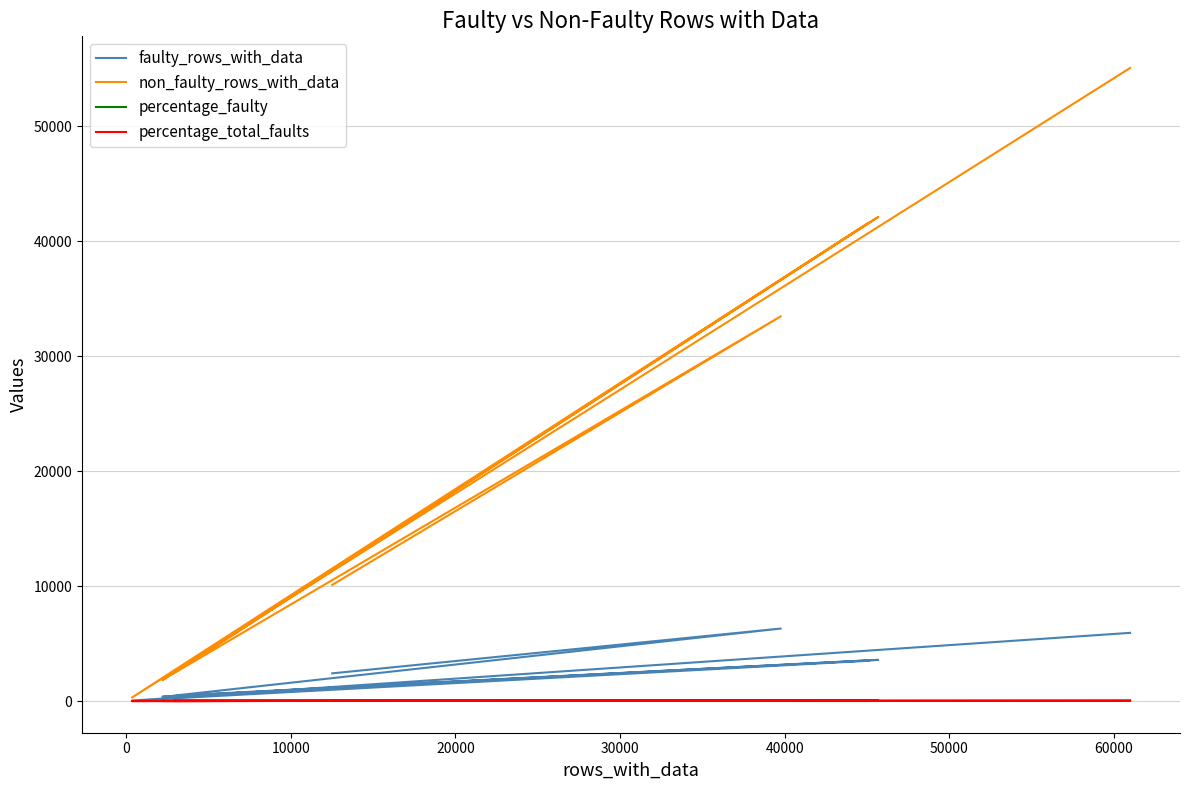

What is the maximum value for faulty_rows_with_data?

6307.0